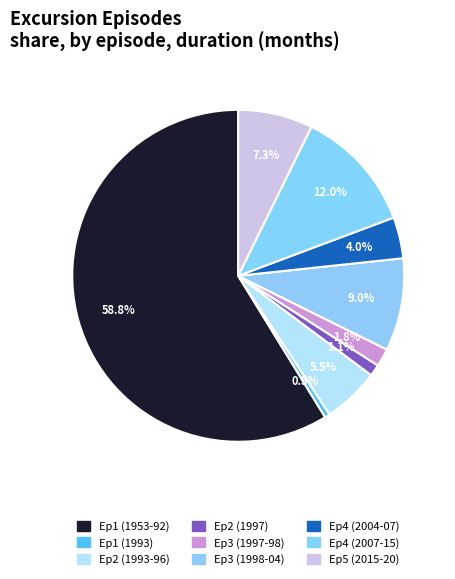

How many slices are in this pie chart?

9